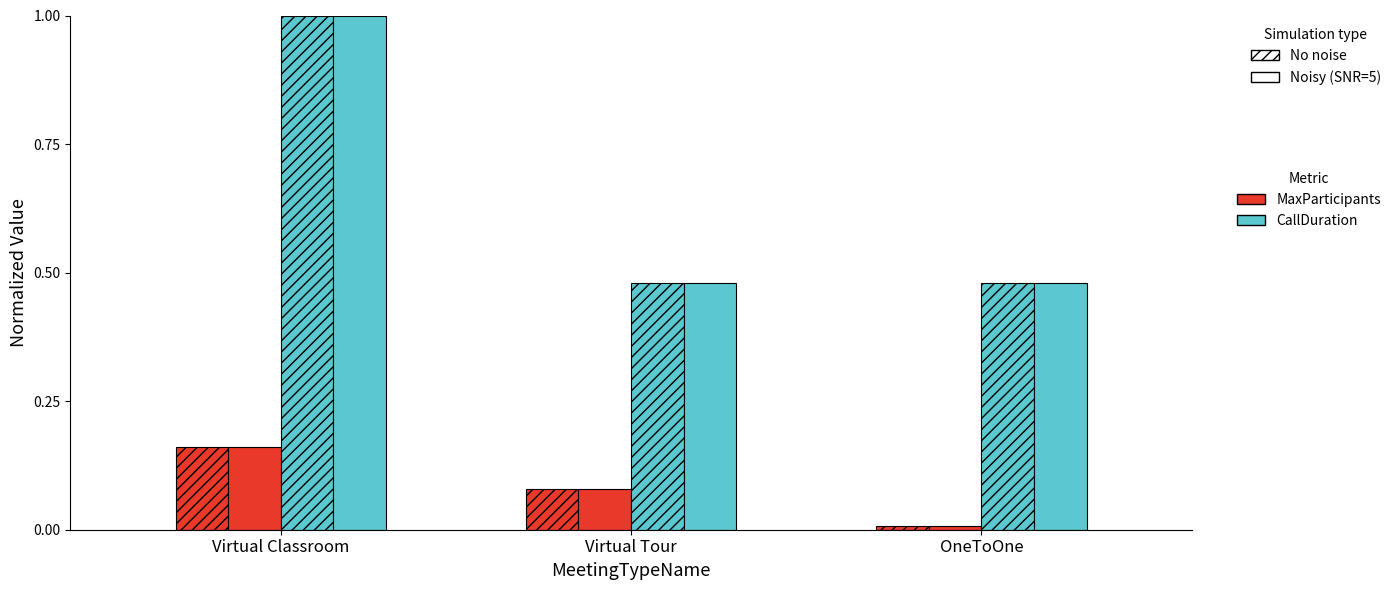

Count the number of data series in this chart.

4